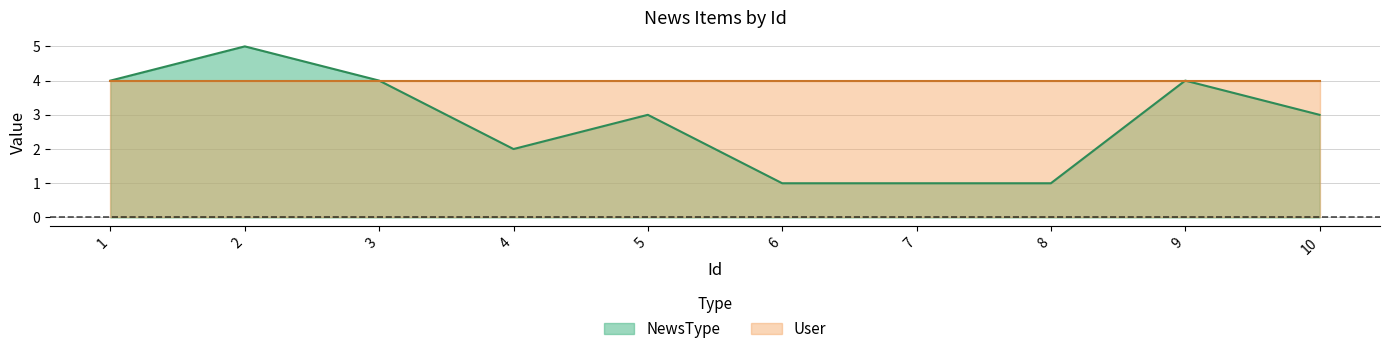

What is the value of the 1st point from the left?

4